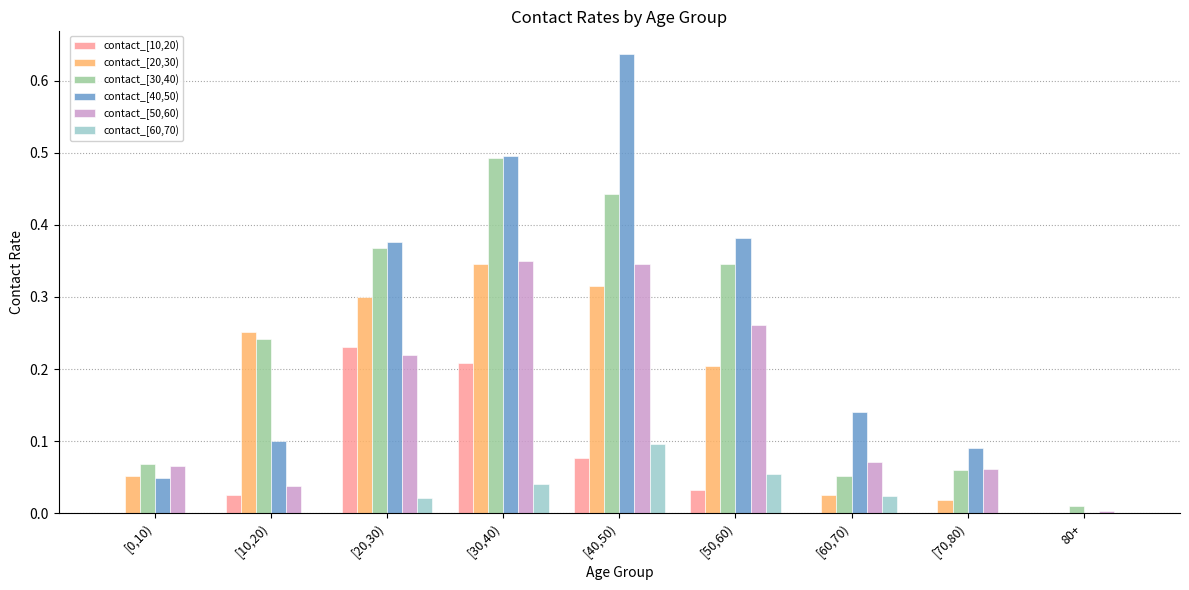

Does the chart contain stacked bars?

No